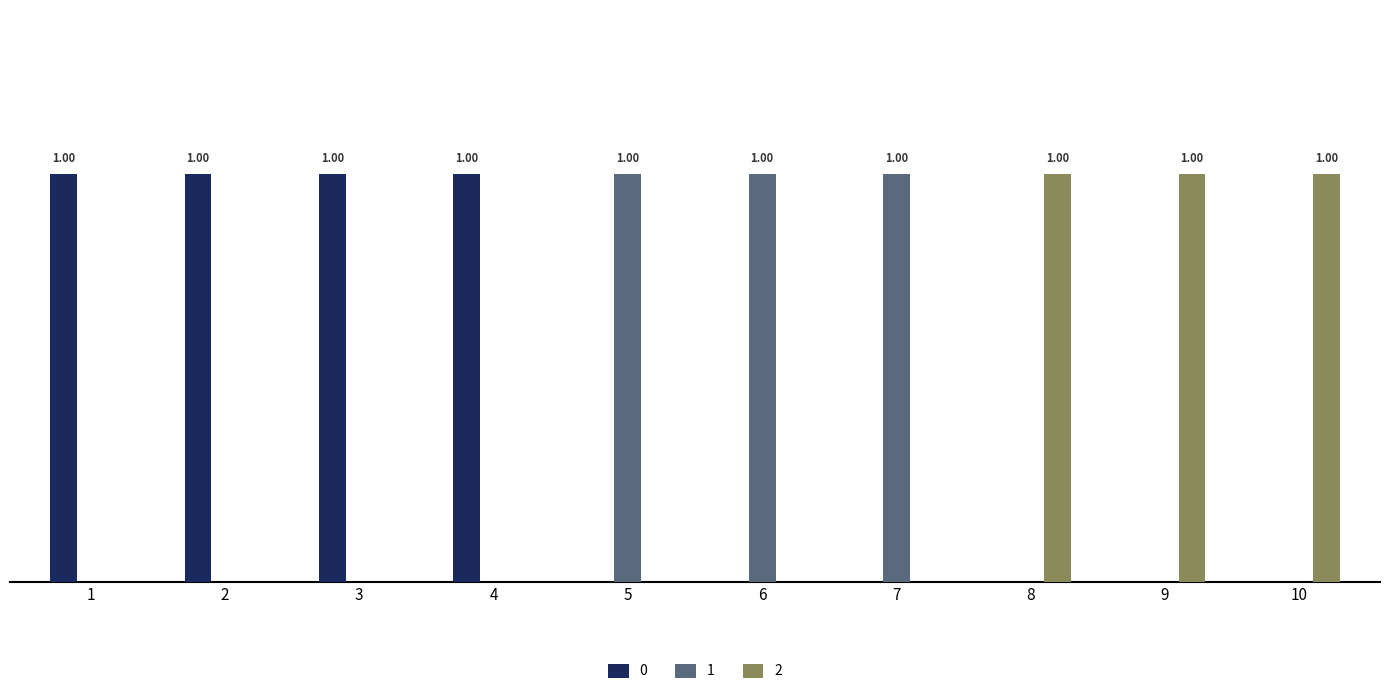

List the labels in order of 2 value, smallest first.

1, 2, 3, 4, 5, 6, 7, 8, 9, 10